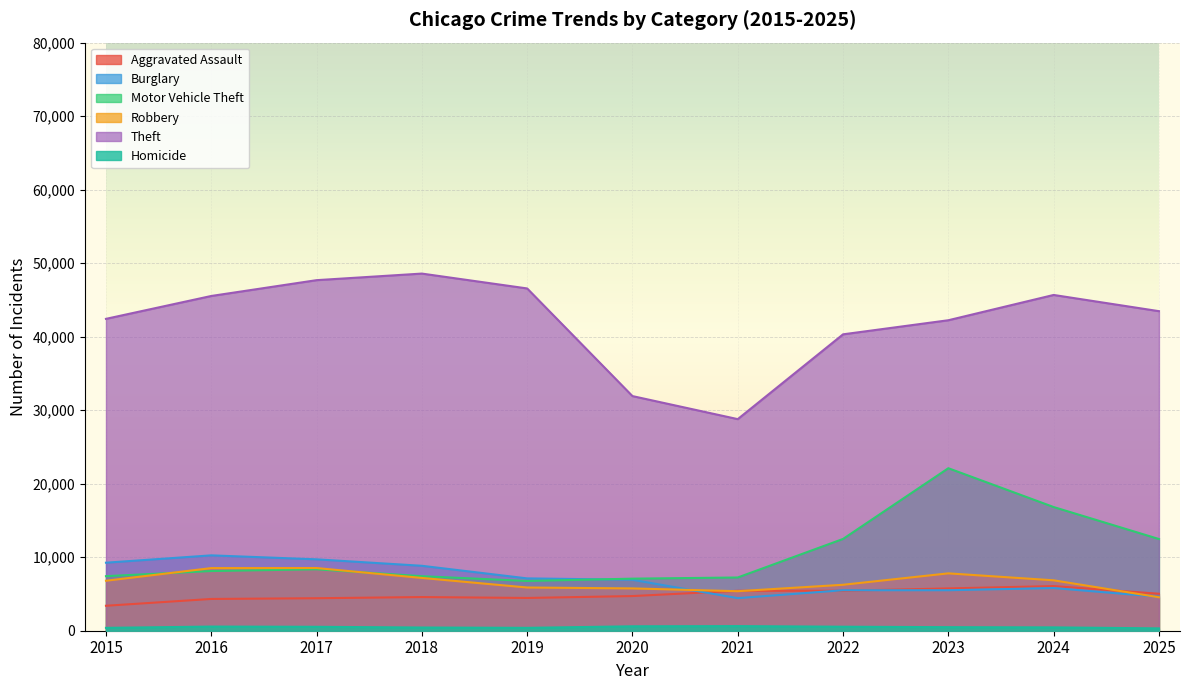

At which category is the sum across all series the highest?

2023